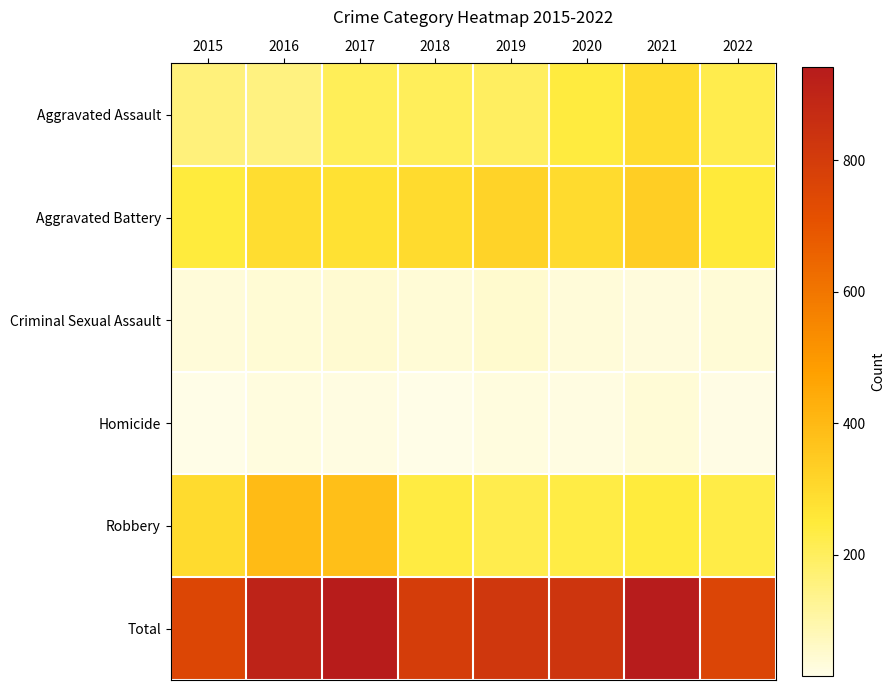

At how many categories does at least one series exceed 498?

8